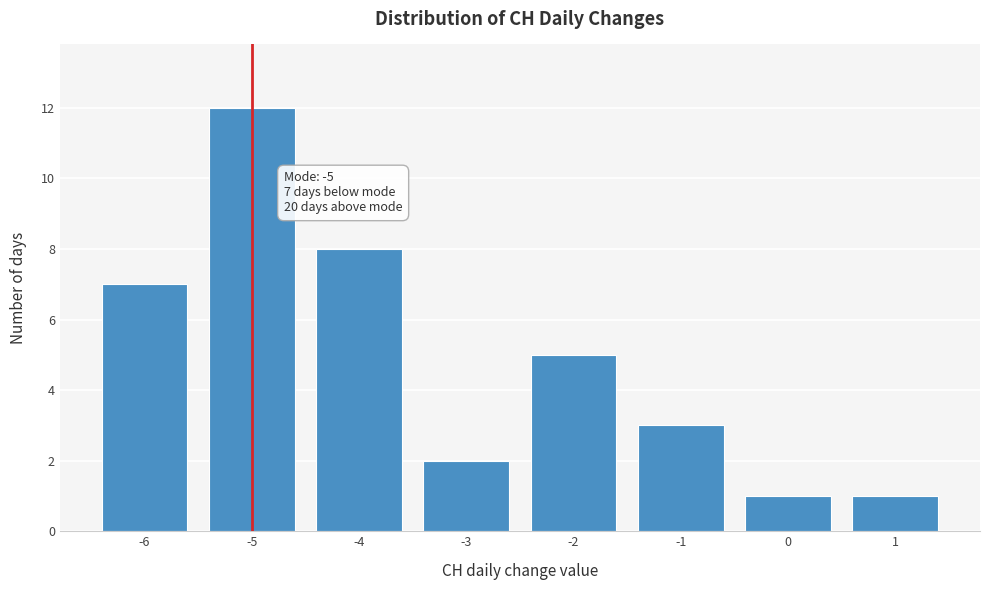

Which range on the x-axis has the tallest bar?

-5.5 to -4.5